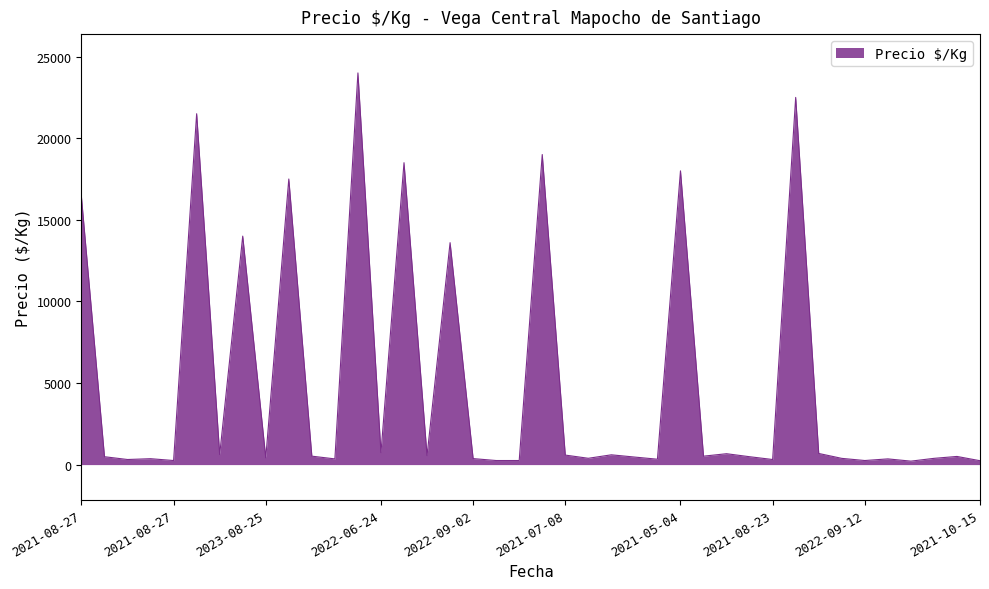

What is the greatest value displayed?

24000